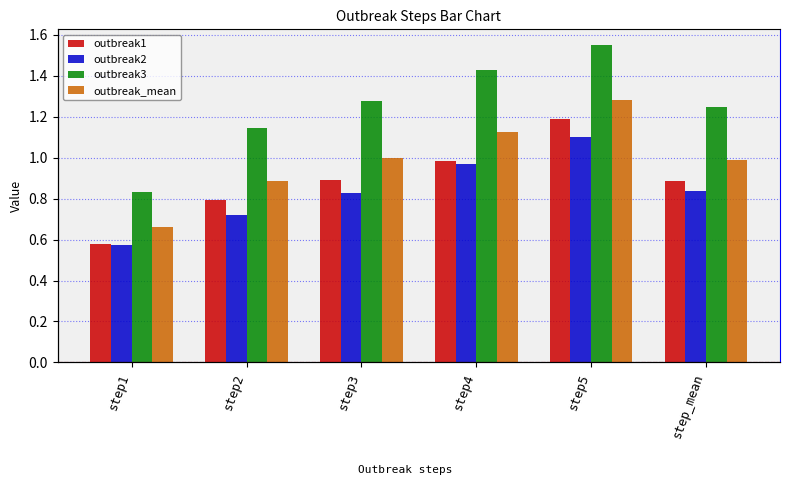

Is it true that outbreak_mean equals 1.2 at step2?

False